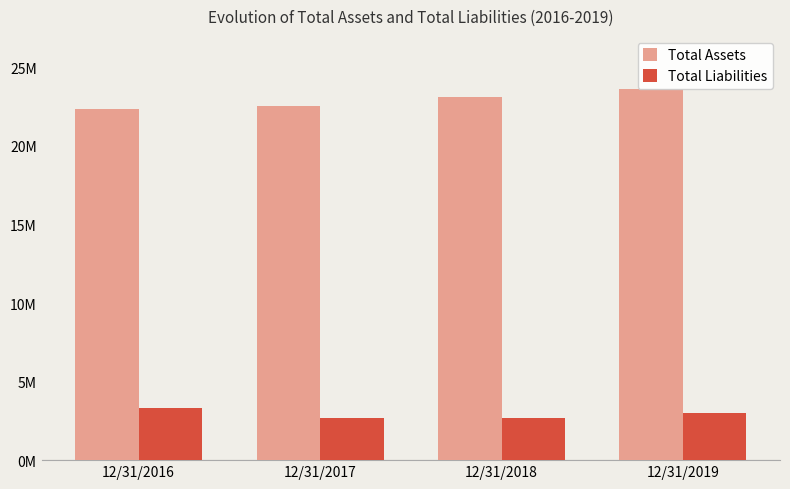

Are the bars grouped side by side (vs. stacked)?

Yes